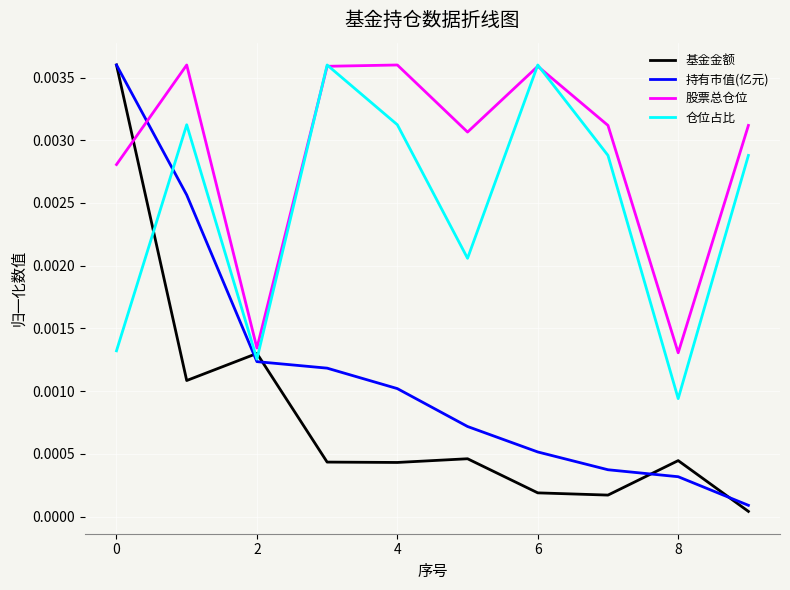

How many intersections are there between 股票总仓位 and 仓位占比?

4